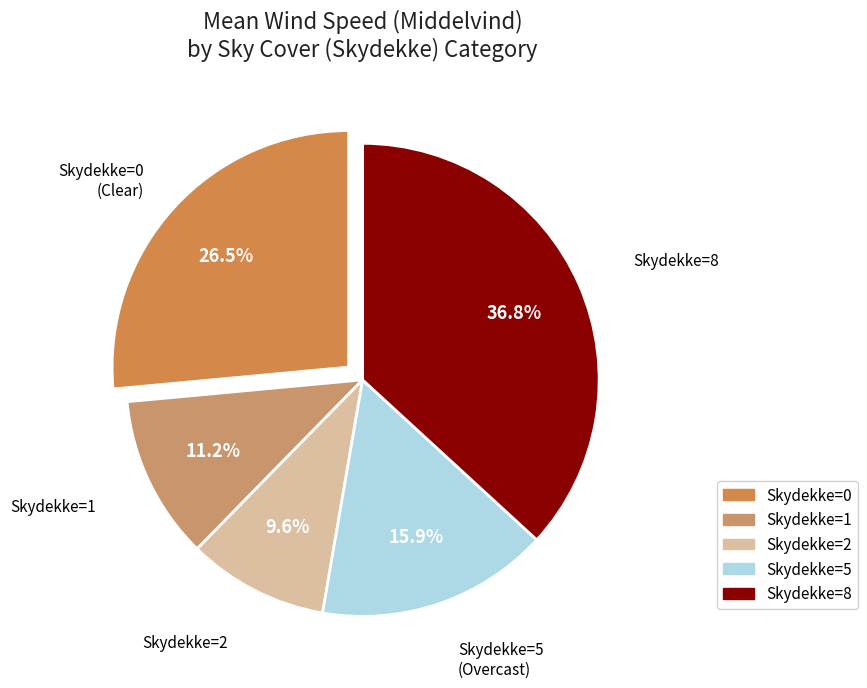

How many slices are in this pie chart?

5